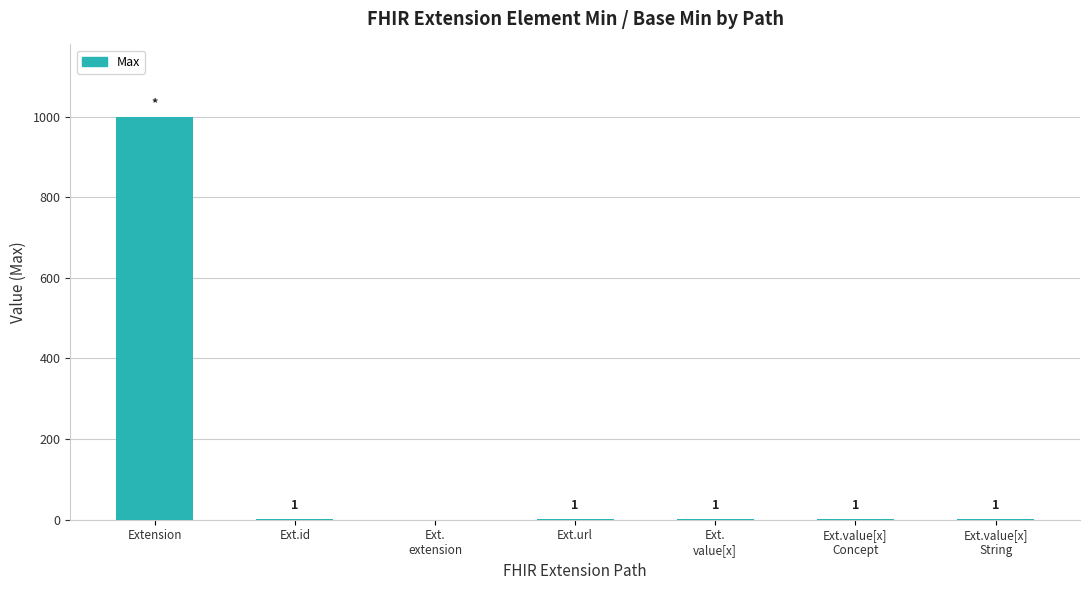

What is the maximum value shown in the chart?

999